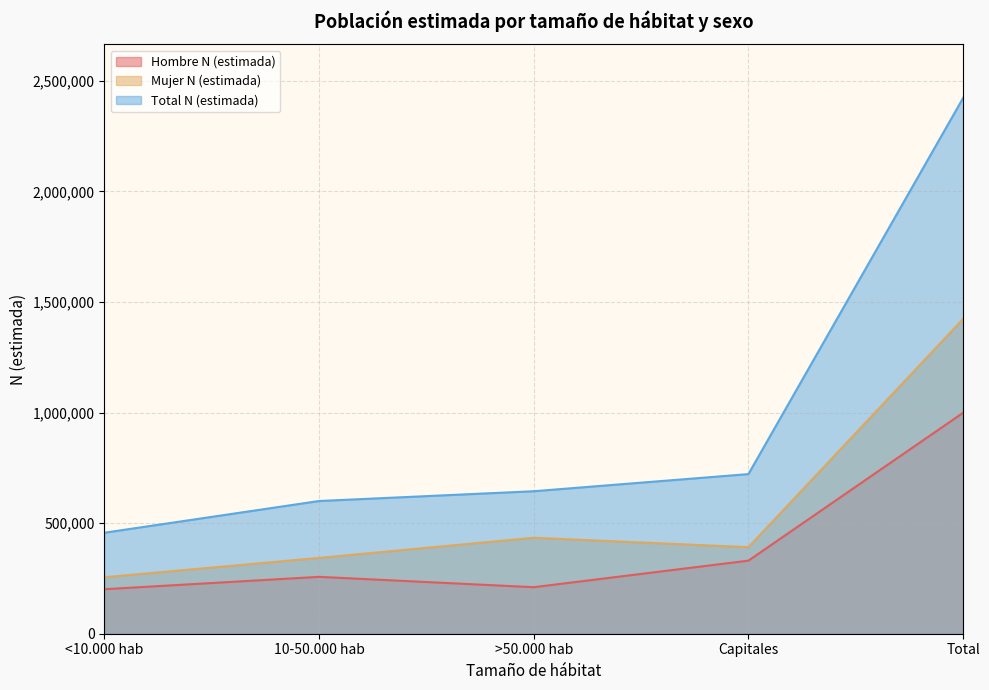

Rank the series at 10-50.000 hab from lowest to highest value.

Hombre N (estimada), Mujer N (estimada), Total N (estimada)